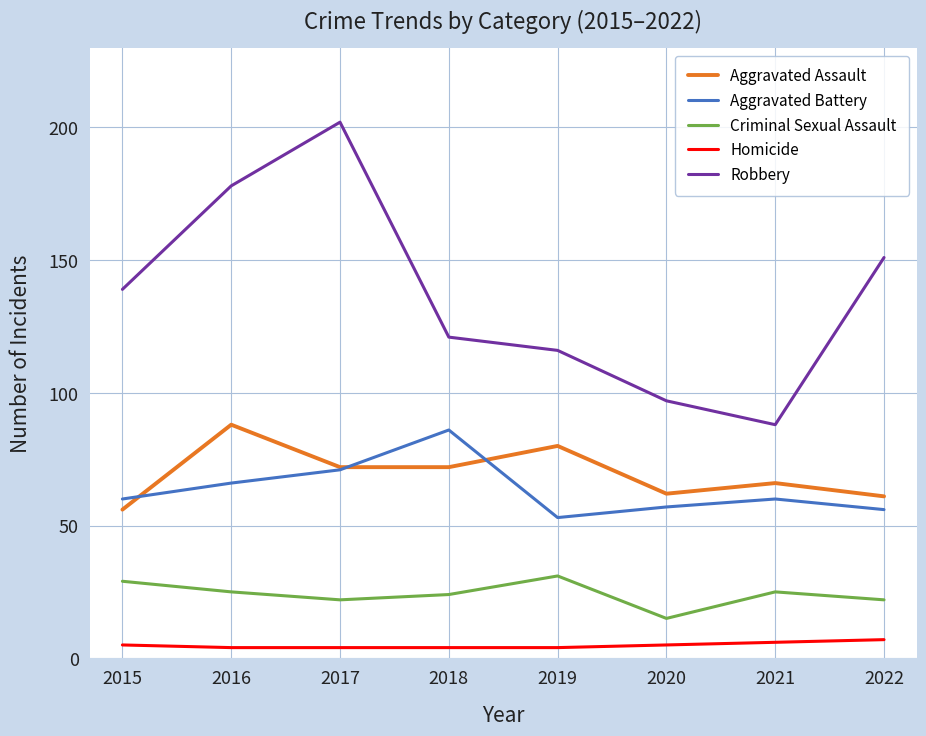

Which series has the largest range (max minus min)?

Robbery